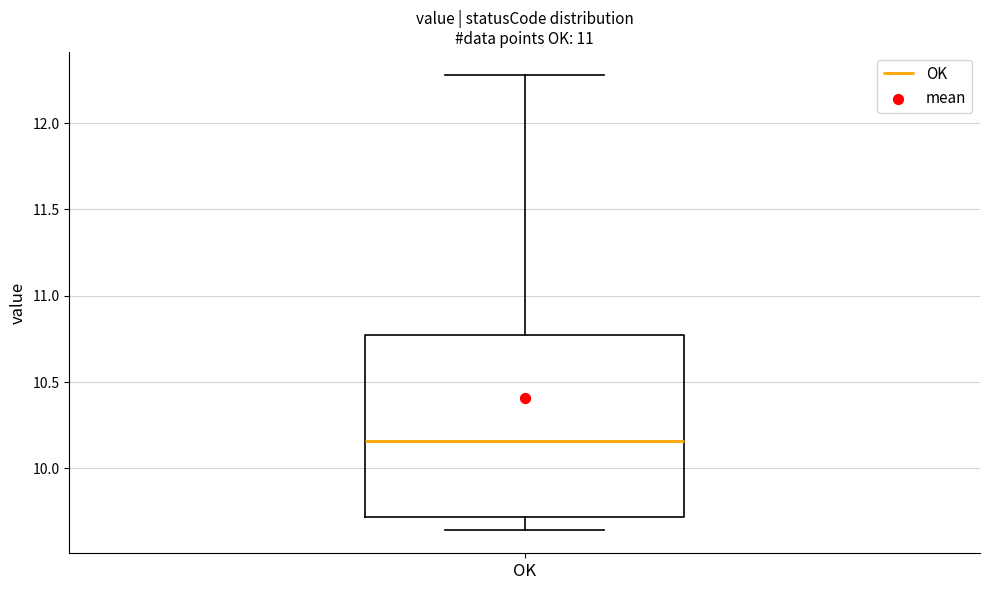

Where is the upper edge of the box for OK on the y-axis? The values are not printed on the chart, so give them approximately, as read against the axis.

10.80